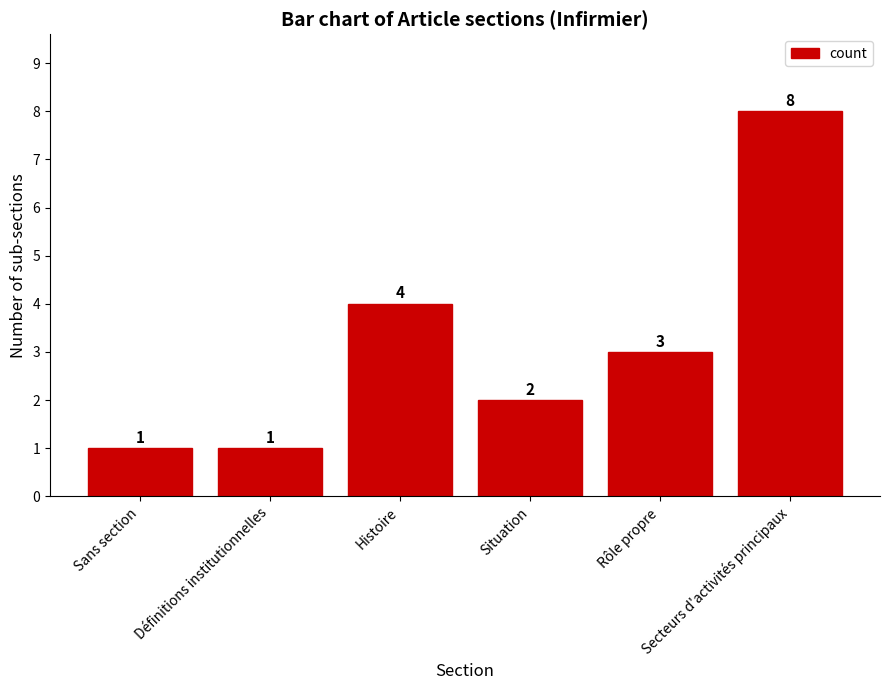

What is the sum of the values at Définitions institutionnelles and Rôle propre?

4